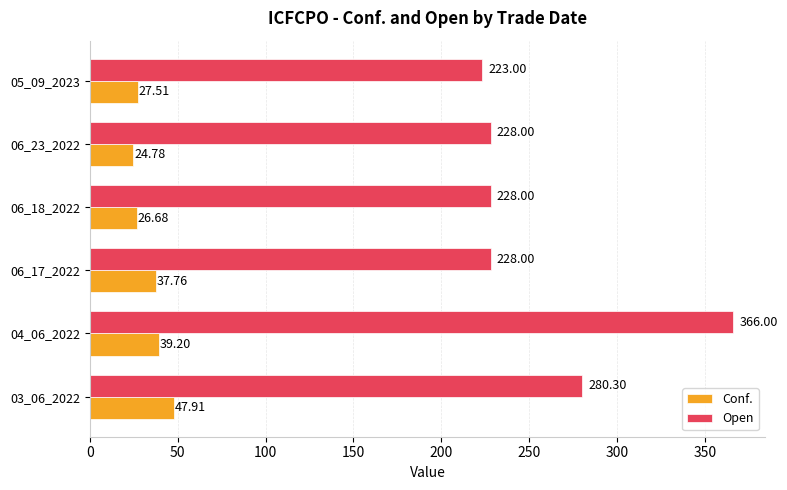

What is the difference between the second highest and minimum values in the Conf. series?

14.4